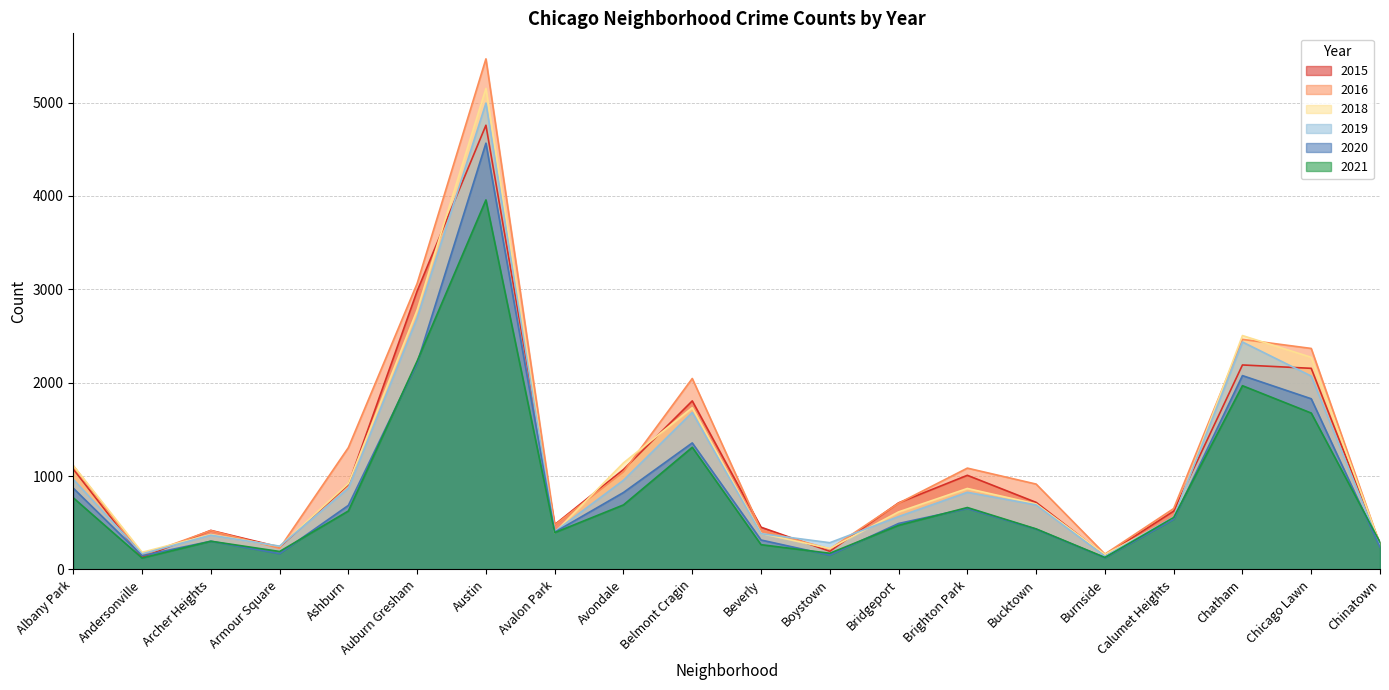

Rank the series at Ashburn from highest to lowest value.

2016, 2018, 2015, 2019, 2020, 2021